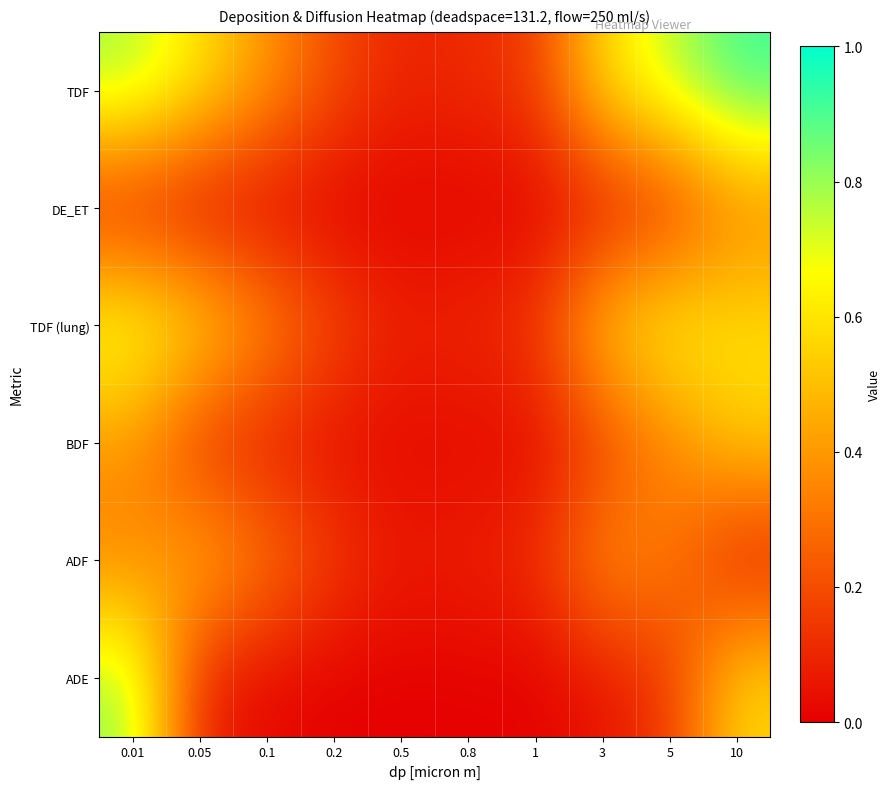

Between 0.8 and 5, which is larger?

5